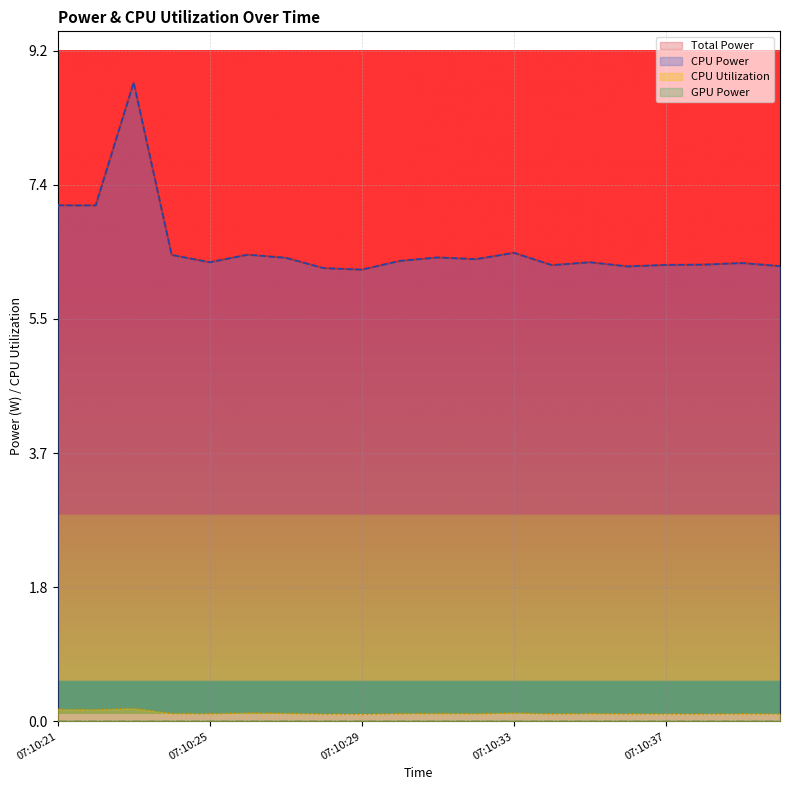

The value of CPU Power at 07:10:22 is 7.1. True or false?

True